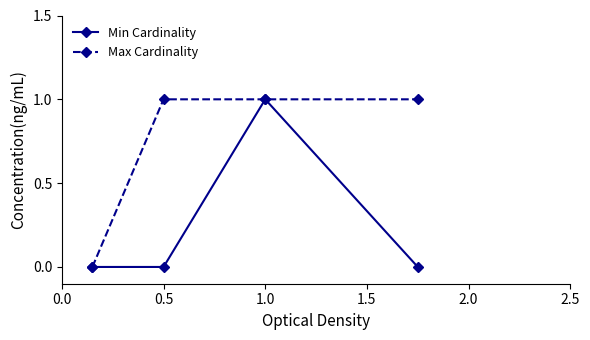

Which series has the largest total across all categories?

Max Cardinality